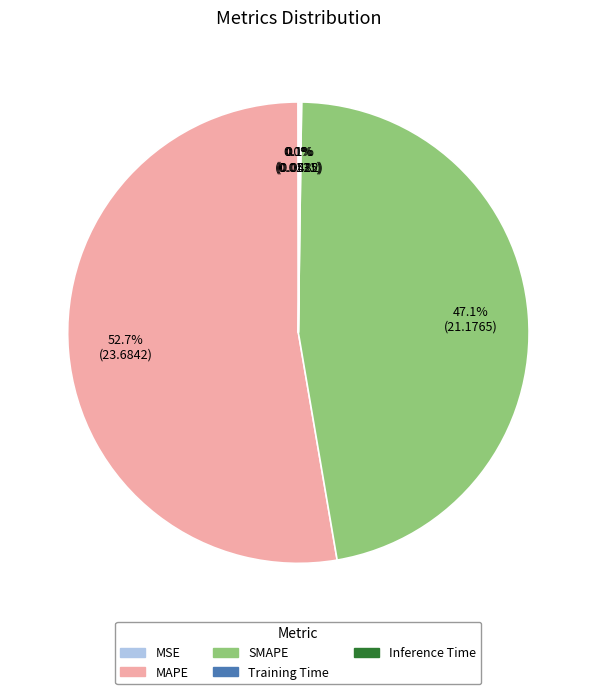

What is the largest slice in the pie chart?

MAPE